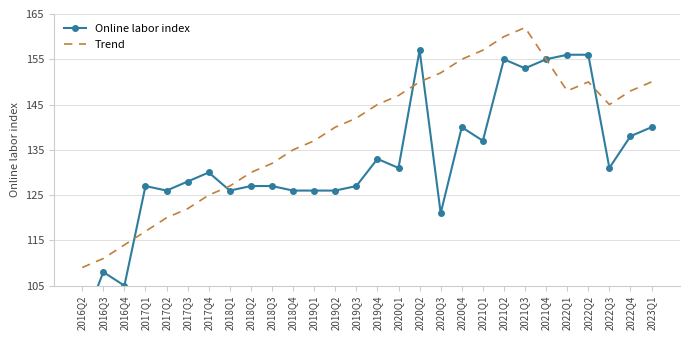

Which series has the largest range (max minus min)?

Online labor index